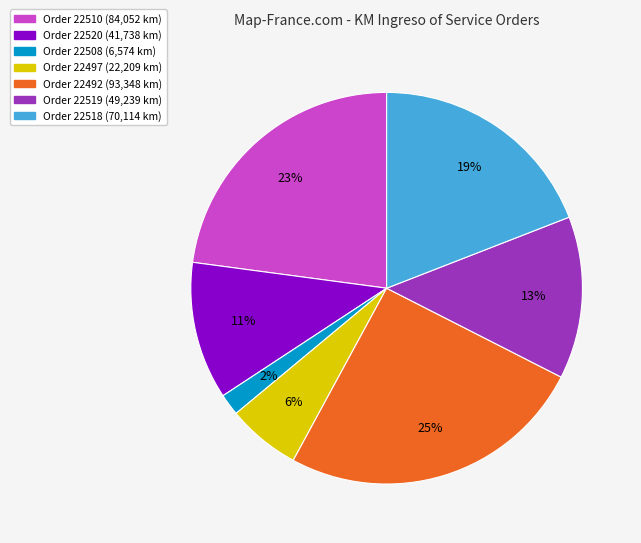

Is there a majority slice in this chart?

No